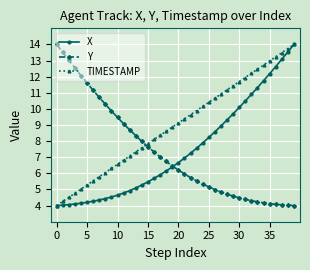

True or false: TIMESTAMP has more than 1 points higher than both neighbors.

False